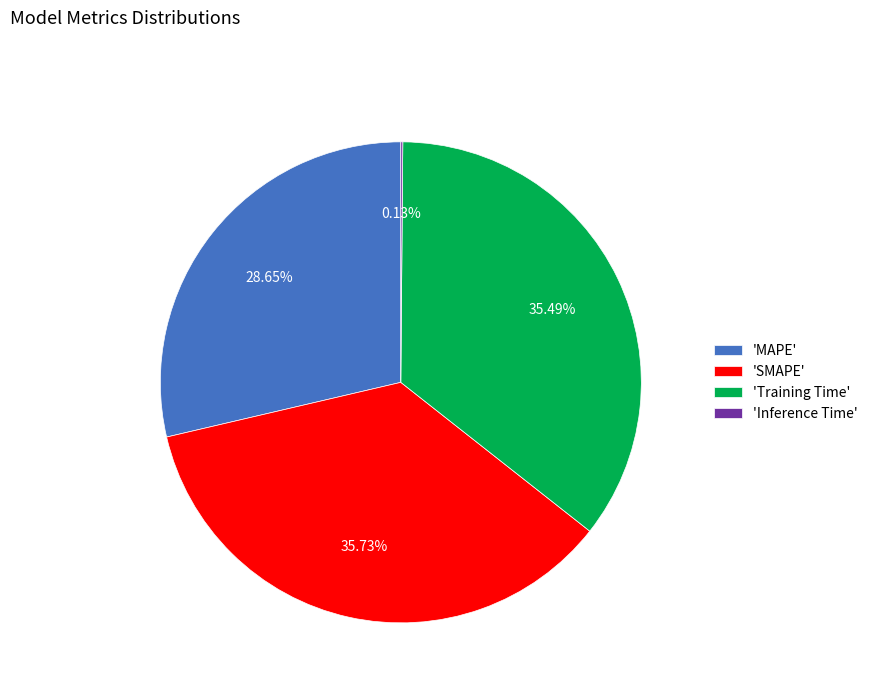

Is there a majority slice in this chart?

No